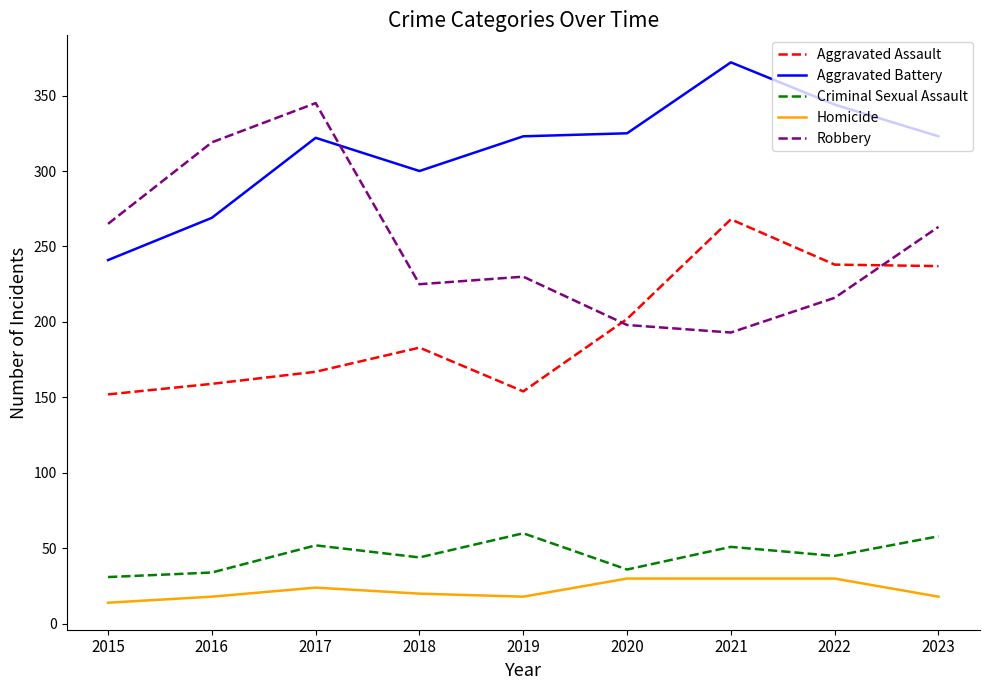

Rank the series at 2021 from lowest to highest value.

Homicide, Criminal Sexual Assault, Robbery, Aggravated Assault, Aggravated Battery